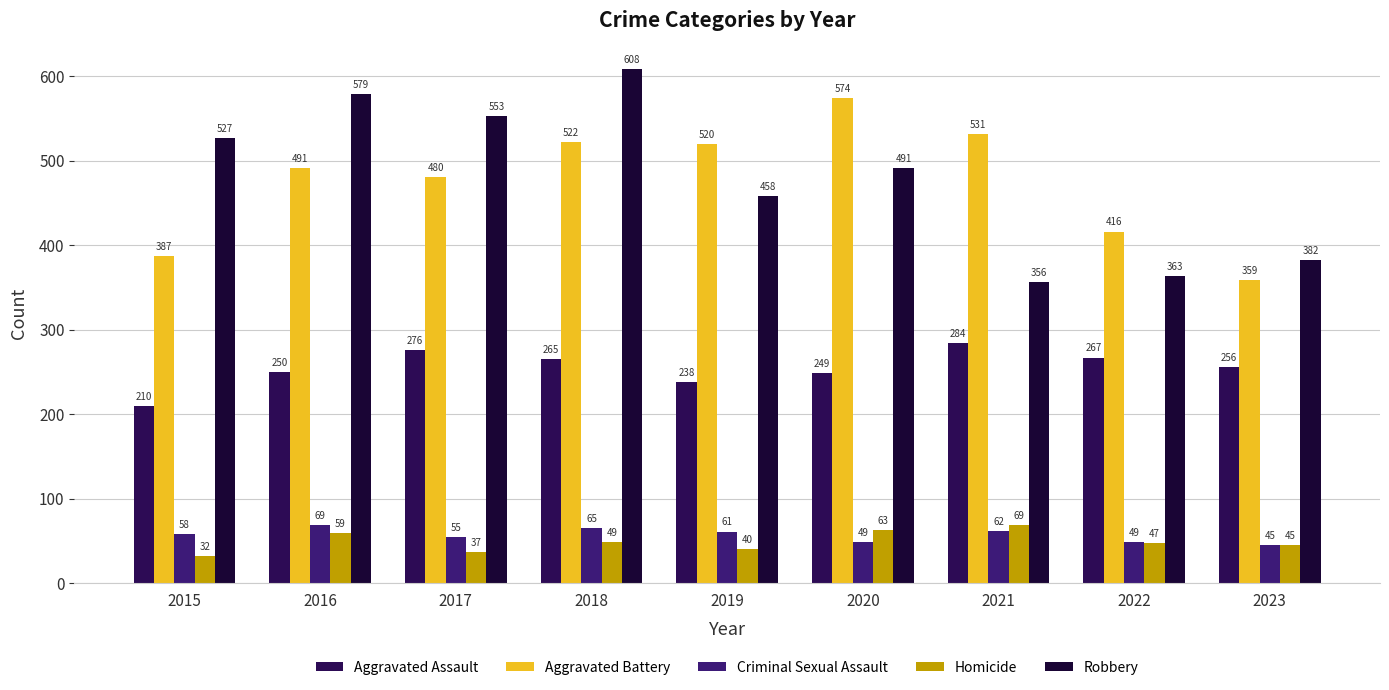

At which category is the sum across all series the highest?

2018